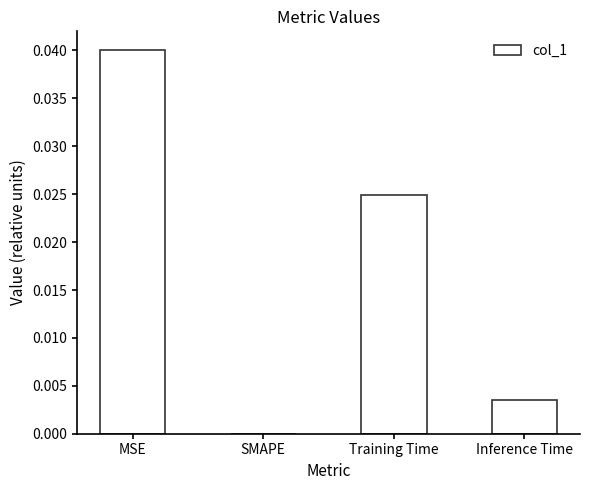

Are the bars grouped side by side (vs. stacked)?

No